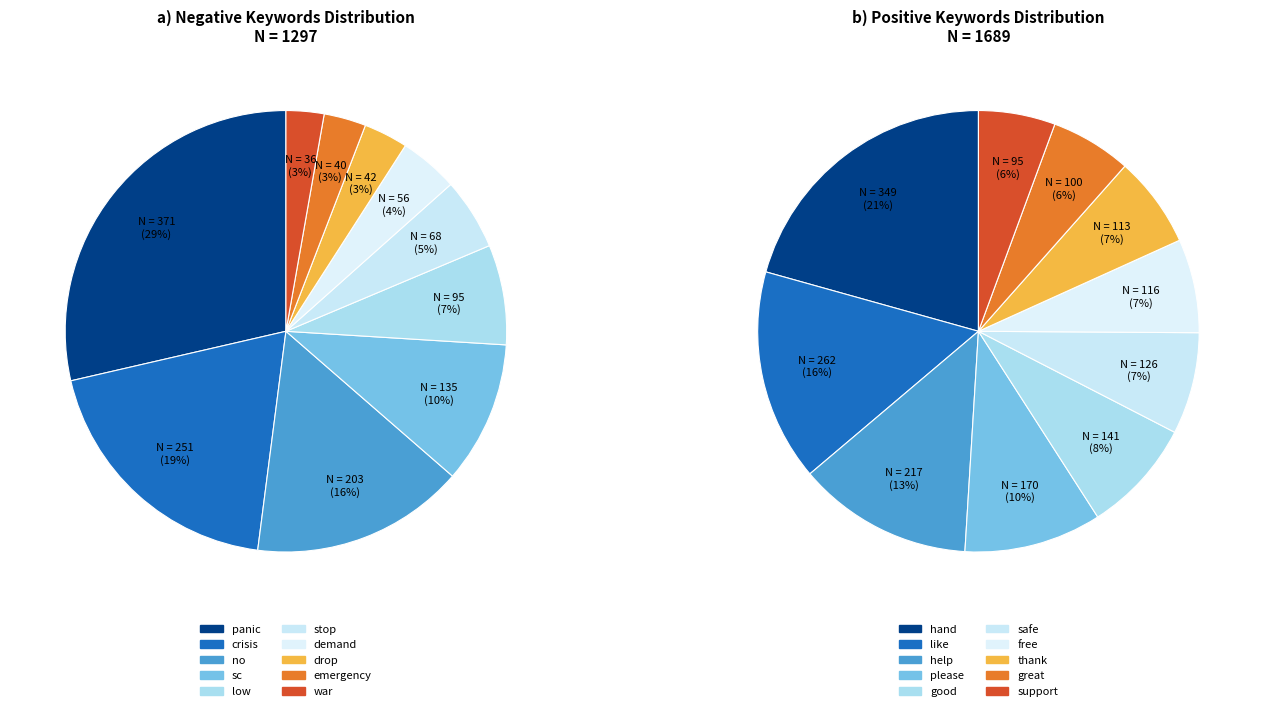

To the nearest percent, what is the combined percentage of crisis and war?

22%